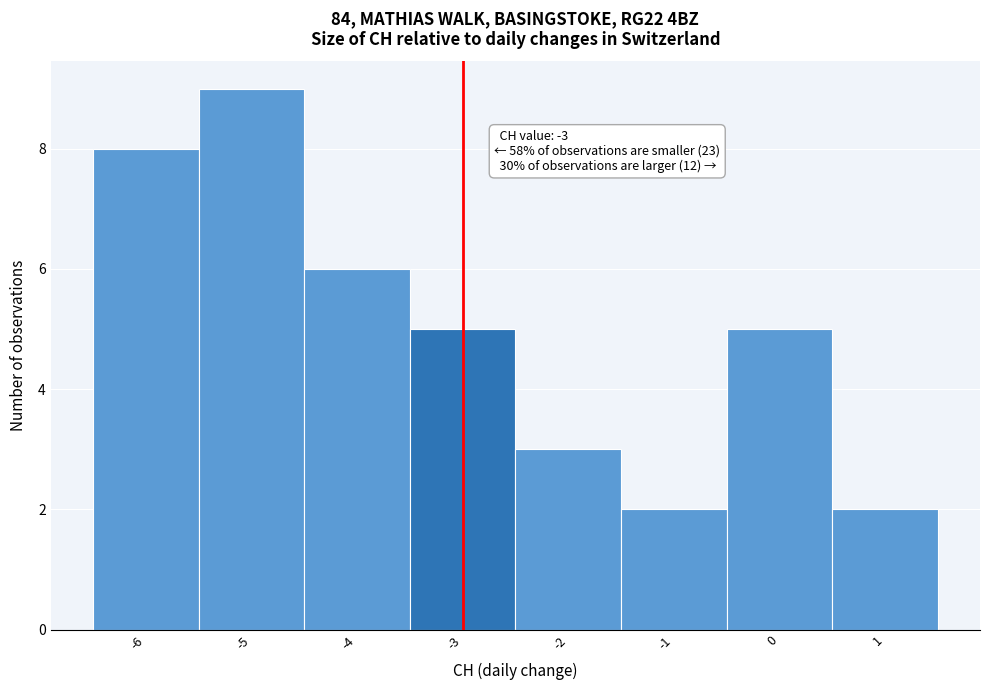

Which range on the x-axis has the tallest bar?

-5.5 to -4.5